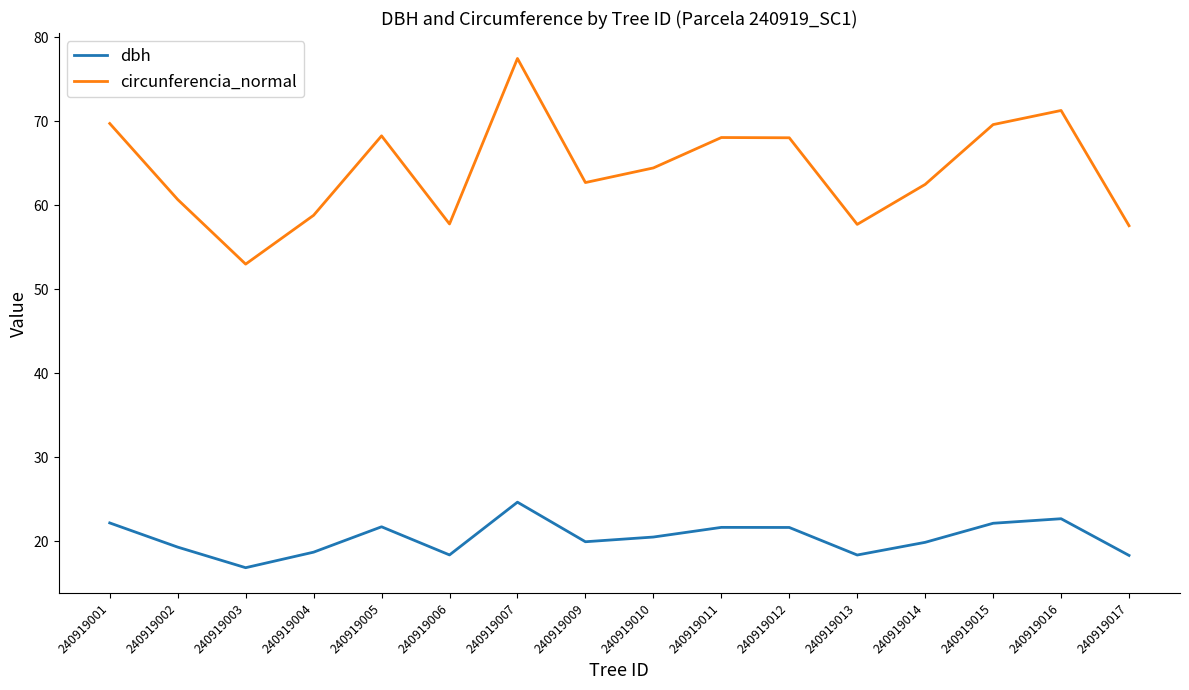

How many lines are shown in the chart?

2